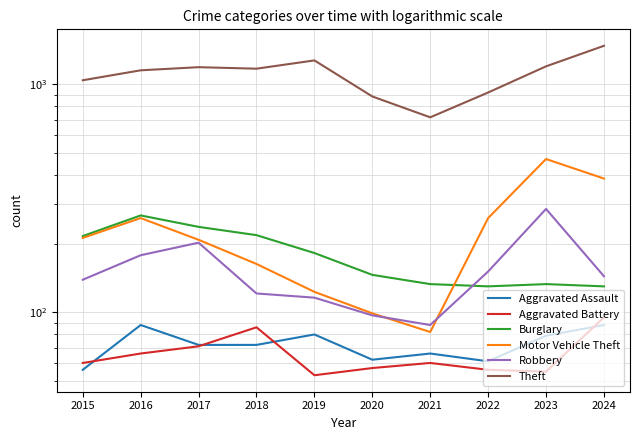

True or false: Robbery and Aggravated Battery intersect in this chart.

False